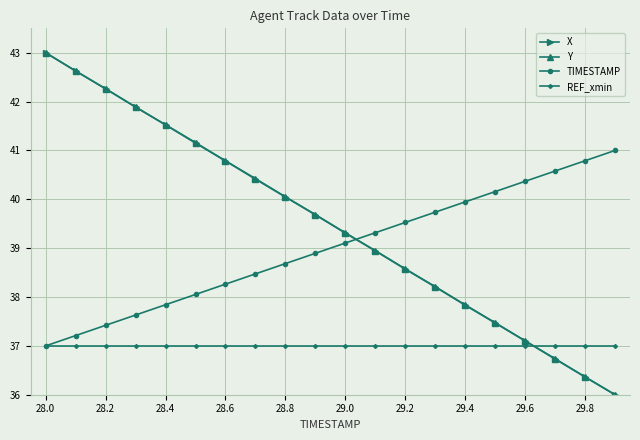

What is the value of the X point at the 13th from the left?

38.6